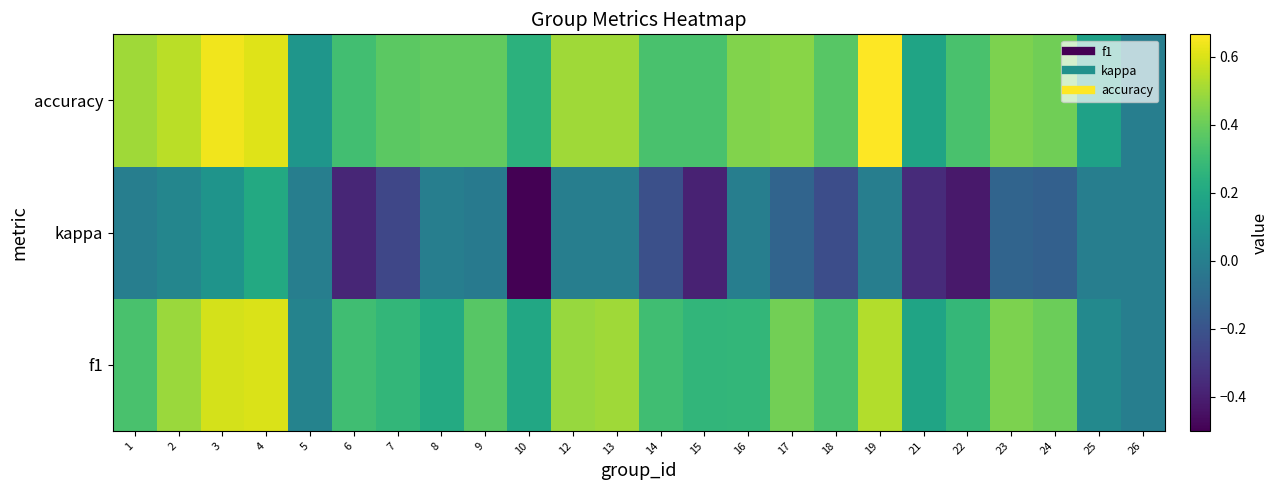

At which category does the chart reach its minimum across all series?

10